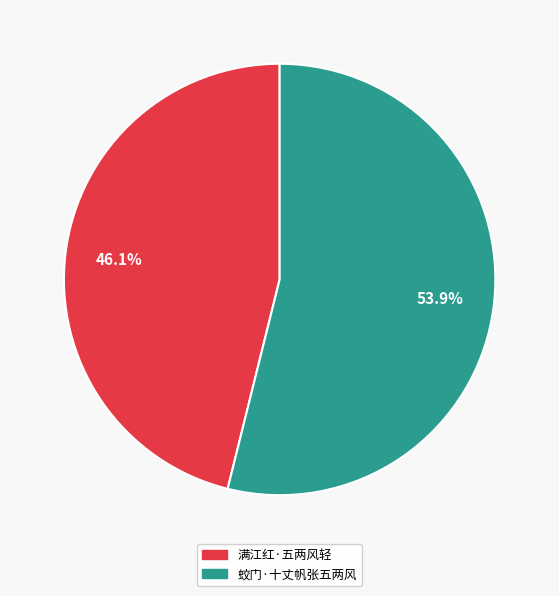

Is it true that 蛟门·十丈帆张五两风 is 65% of the pie?

False